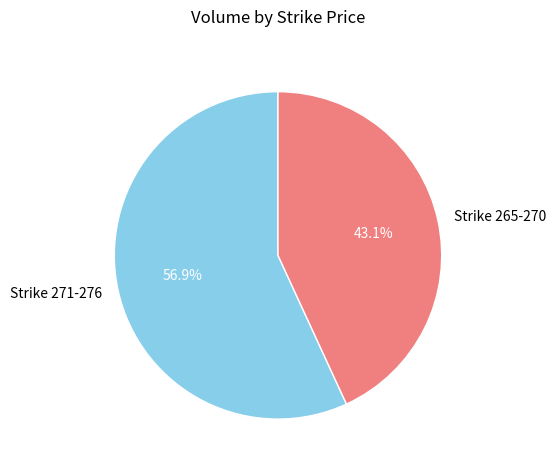

Is there a majority slice in this chart?

Yes